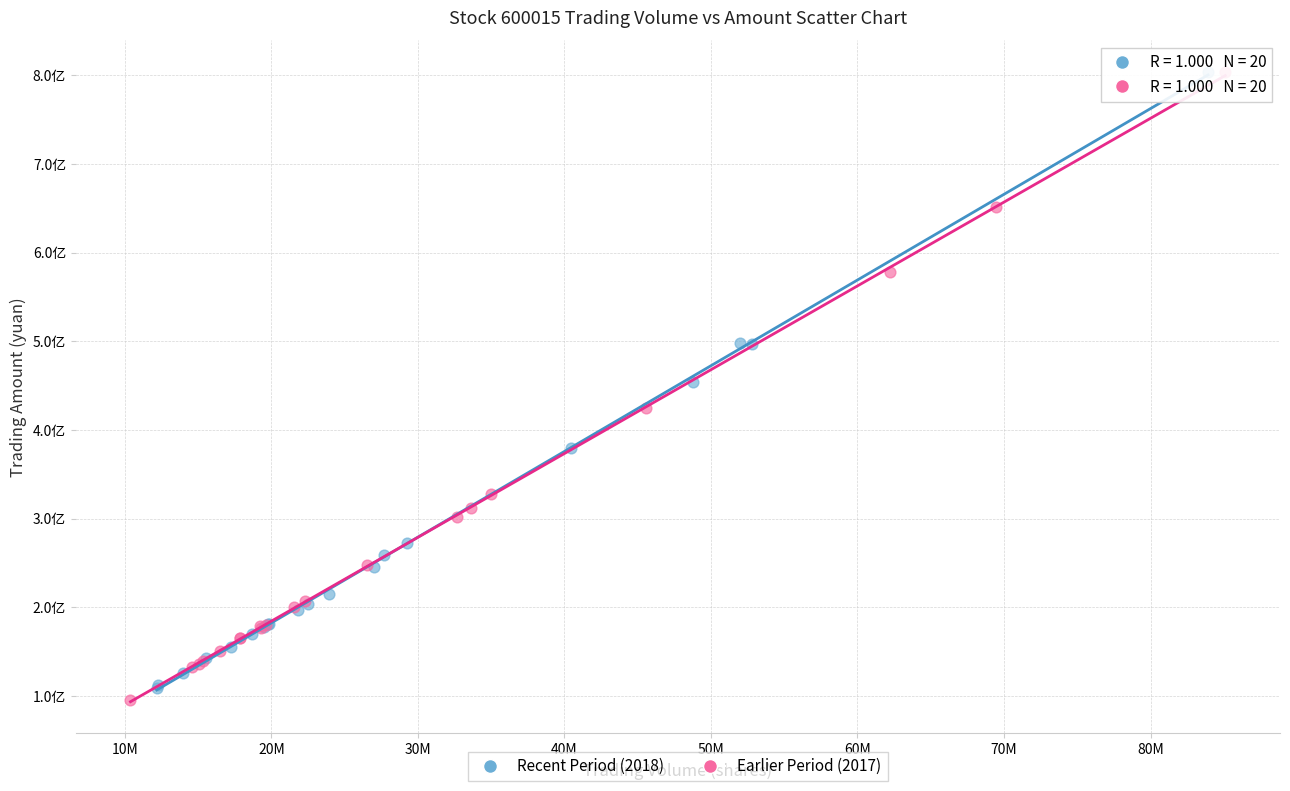

Which series has the widest spread of Y values?

Earlier Period (2017)